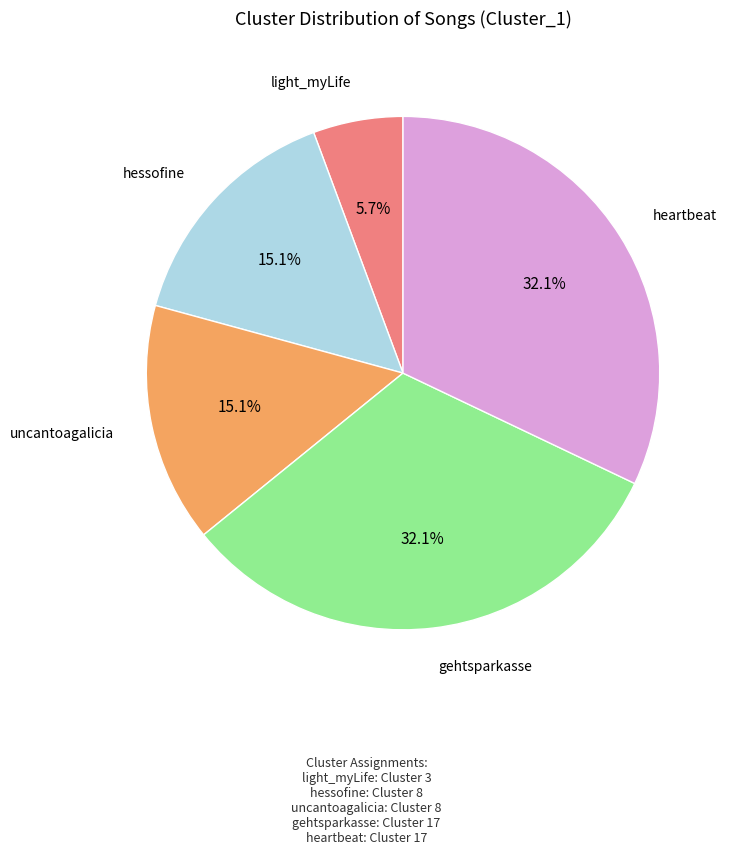

Is there any slice that represents more than half of the pie?

No